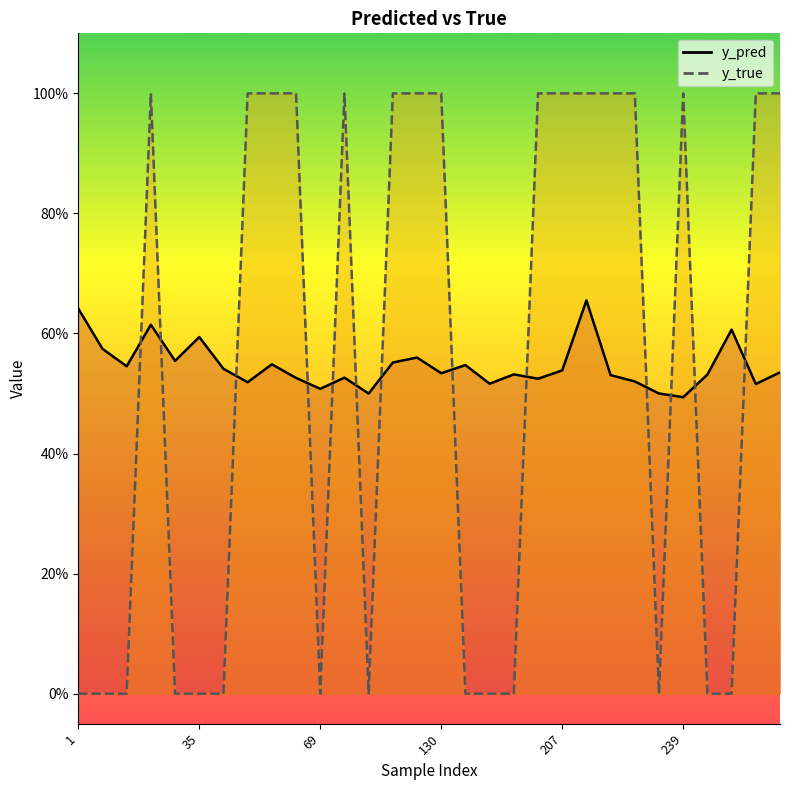

What is the sum of the y_pred values at 112 and 139?

1.0